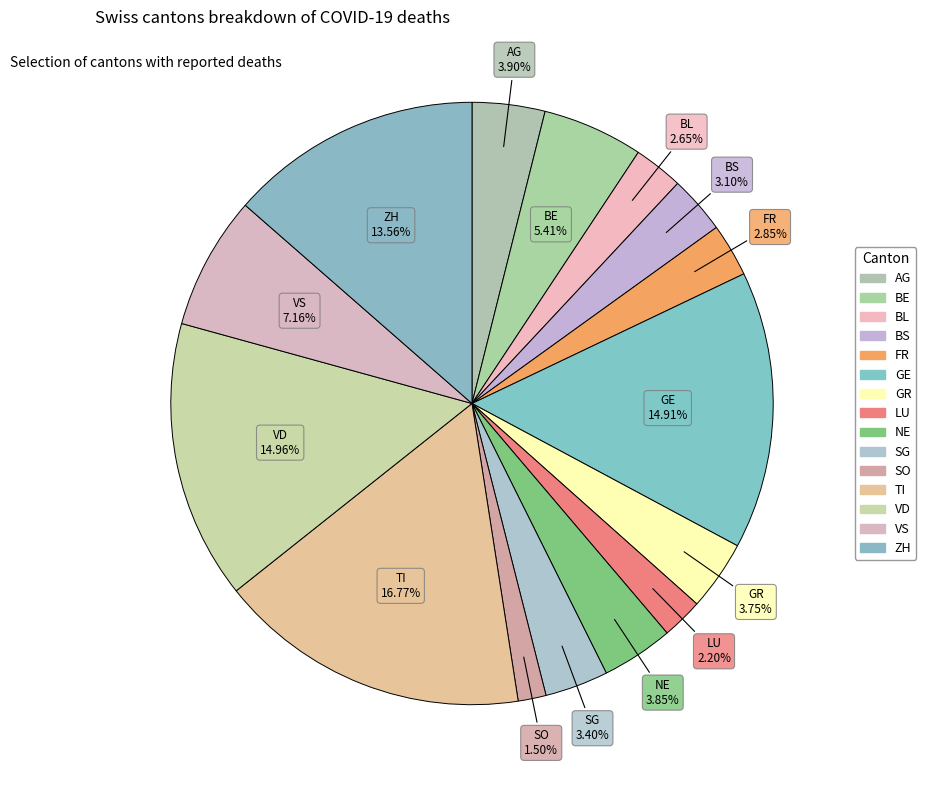

Which slice is the largest?

TI